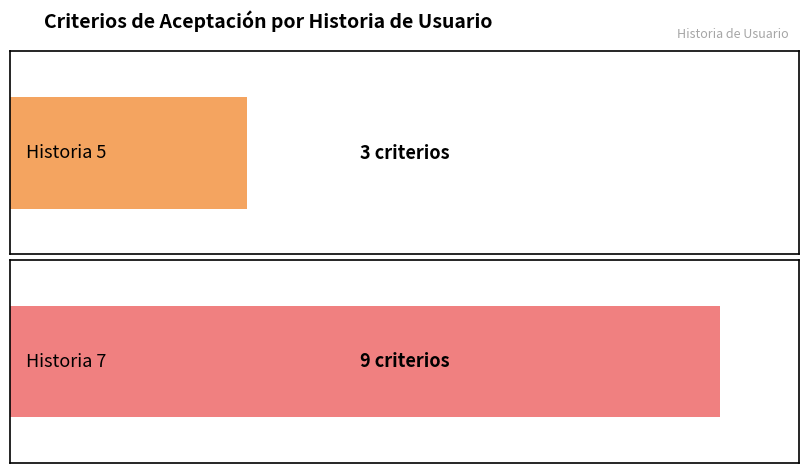

Rank the categories by value from lowest to highest.

Historia 5, Historia 7